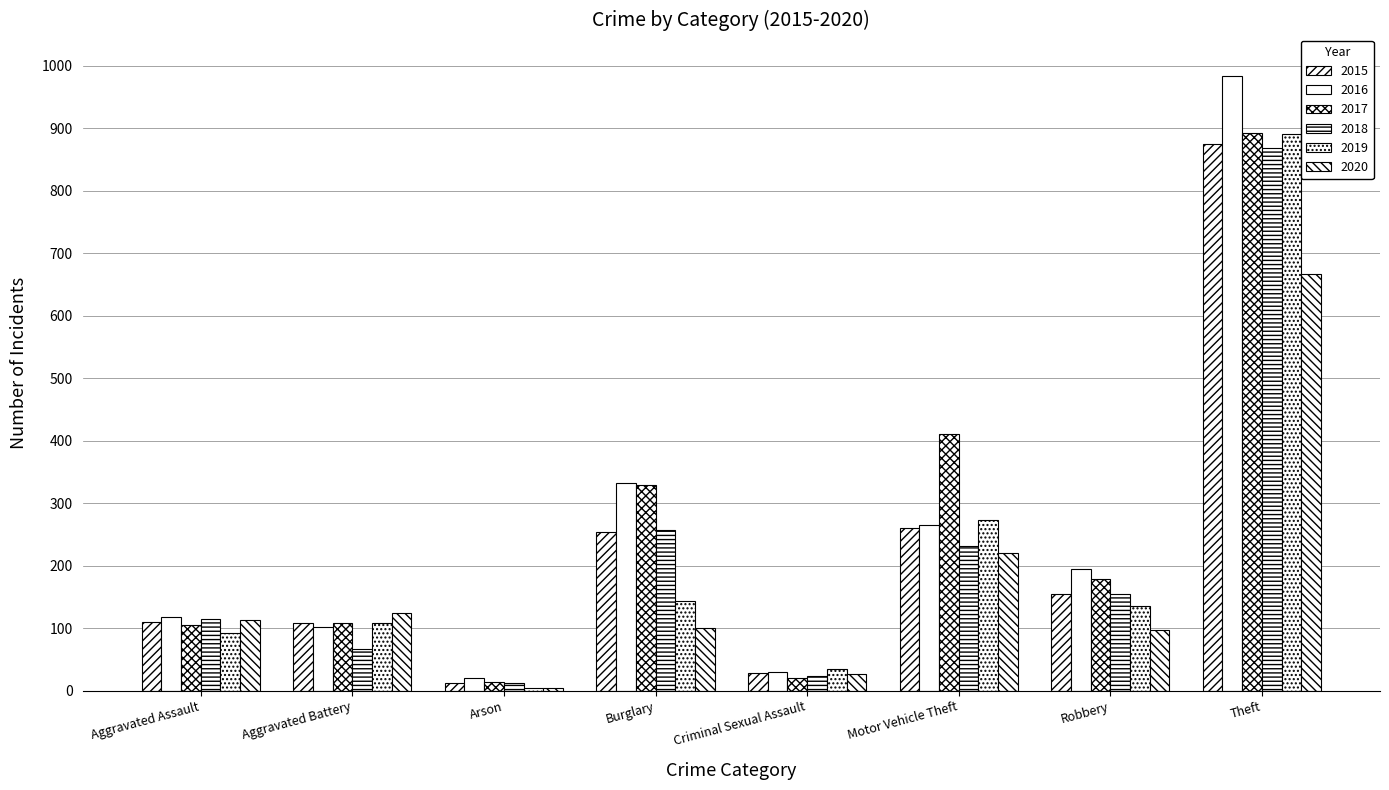

What is the sum of the 2019 values at Aggravated Battery and Burglary?

251